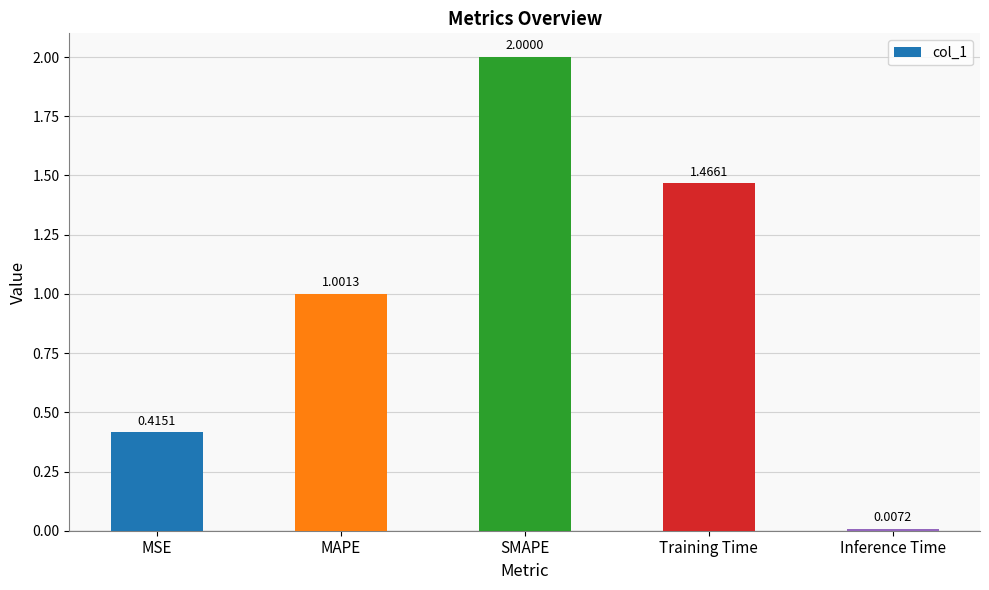

At which category does the chart reach its peak across all series?

SMAPE